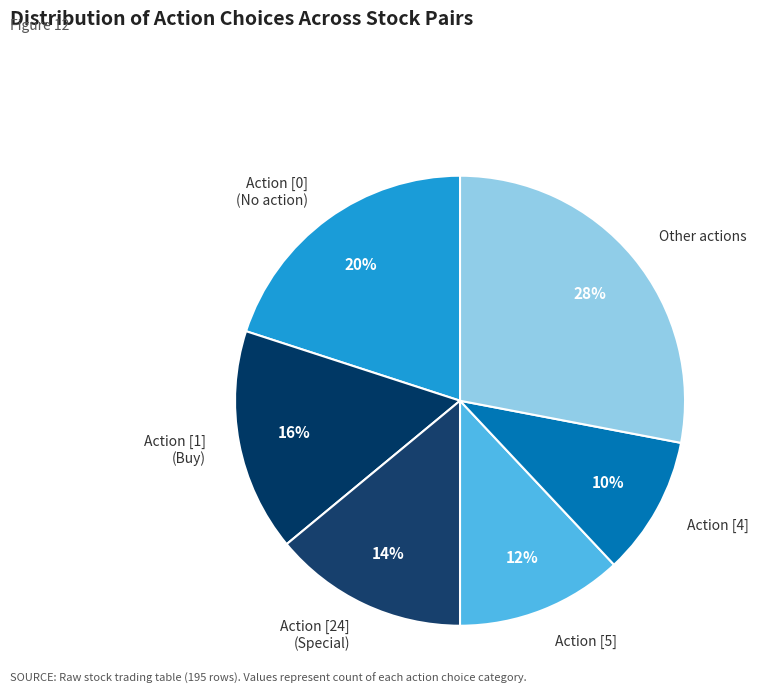

Is there a majority slice in this chart?

No